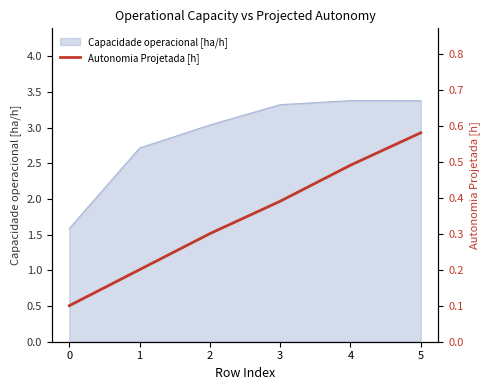

What is the lowest value of the Capacidade operacional [ha/h] series?

1.6